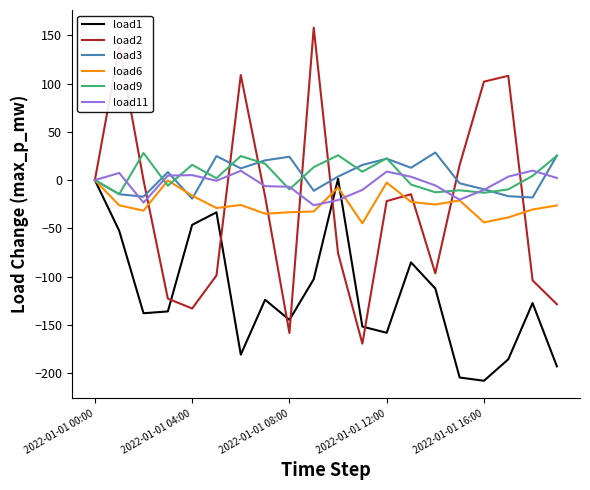

Which series has the largest range (max minus min)?

load2